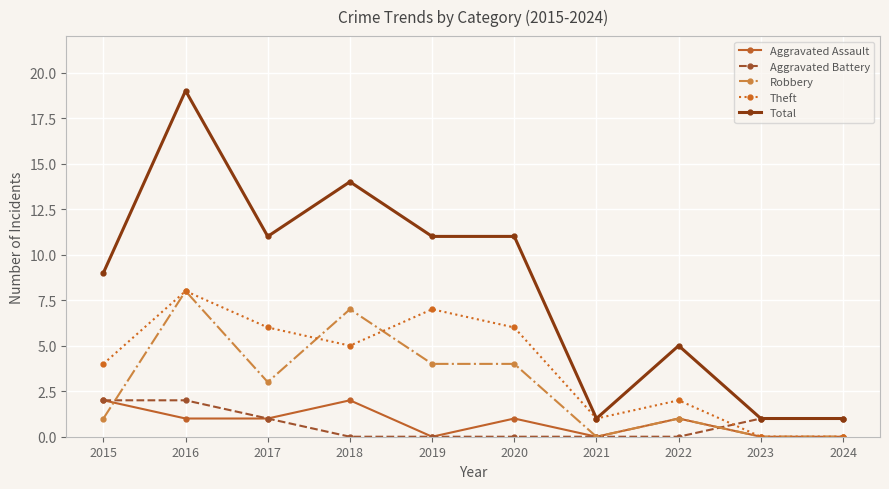

At which label does Total reach its peak?

2016